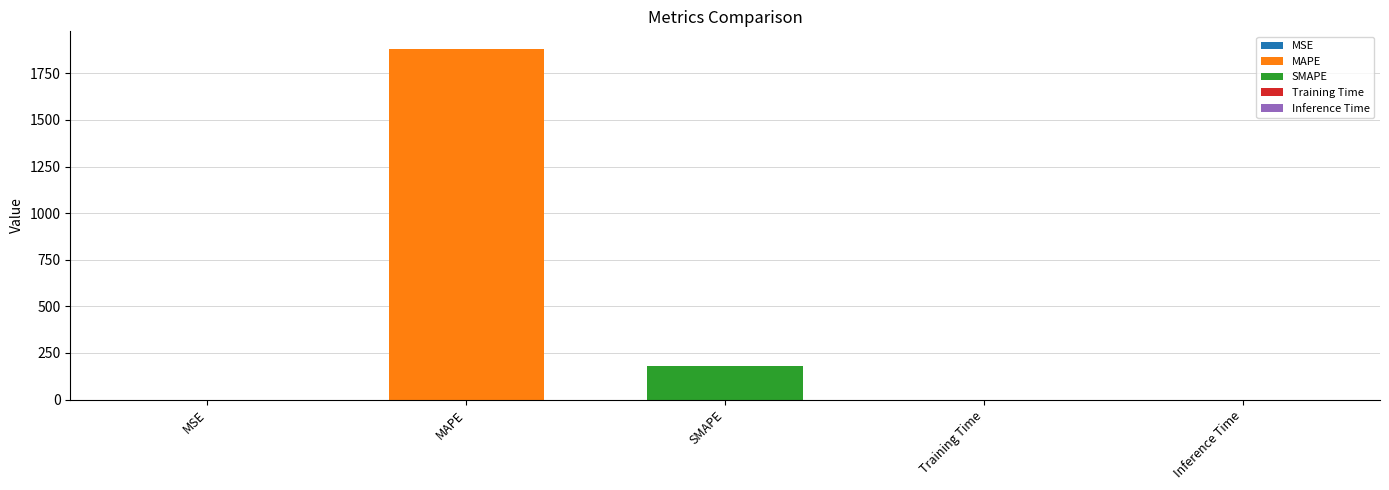

What is the sum of all values?

2062.6